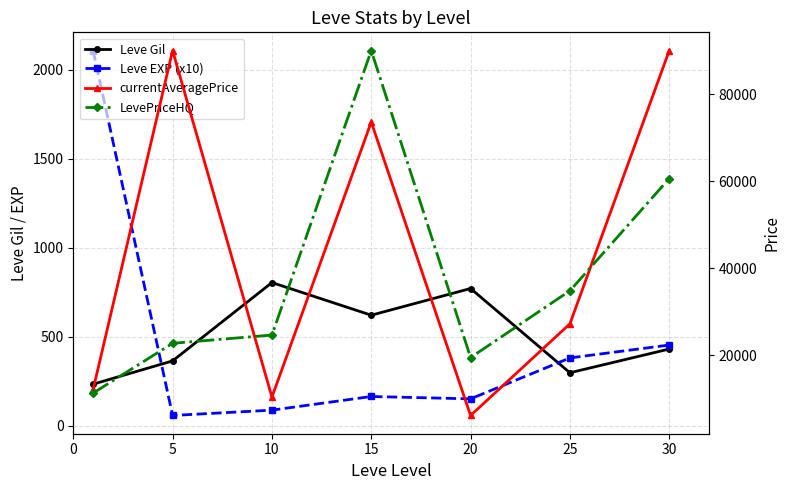

What is the average value of the currentAveragePrice series?

44234.3